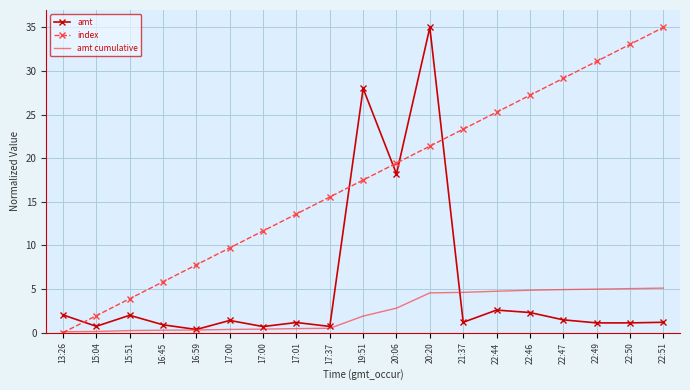

The value of amt at 19:51 is 44.3. True or false?

False